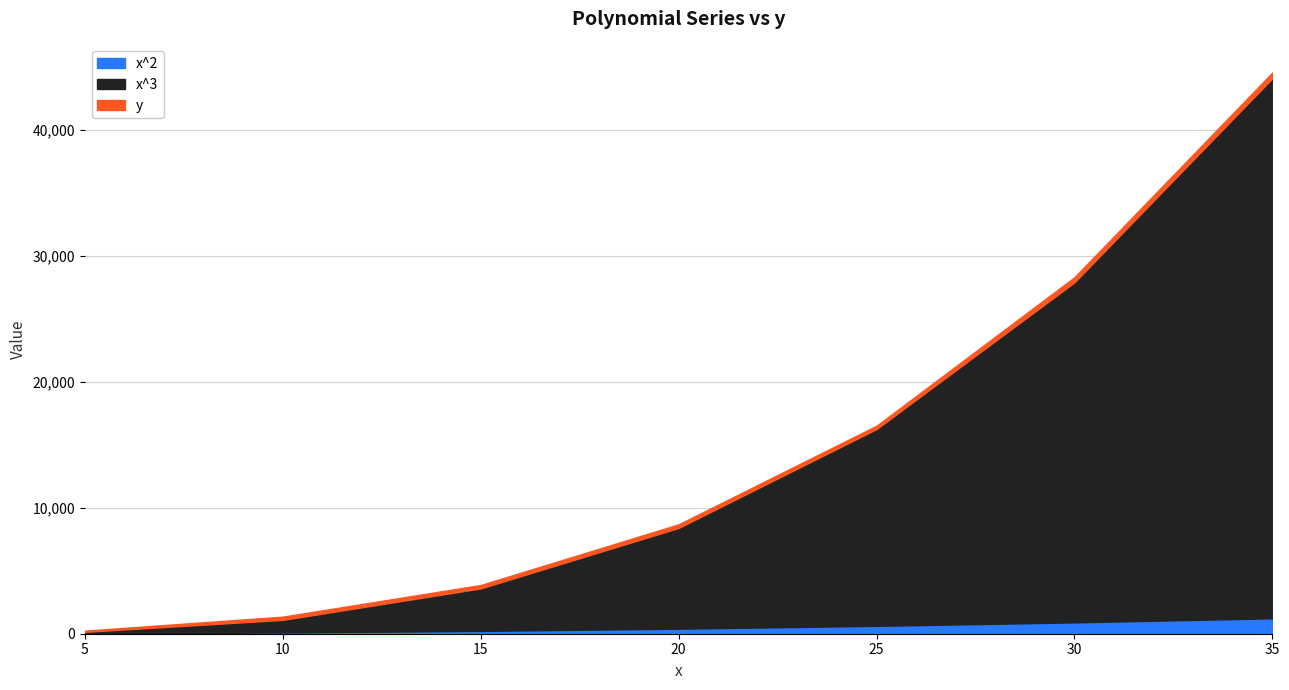

True or false: x^3 has more than 2 points higher than both neighbors.

False